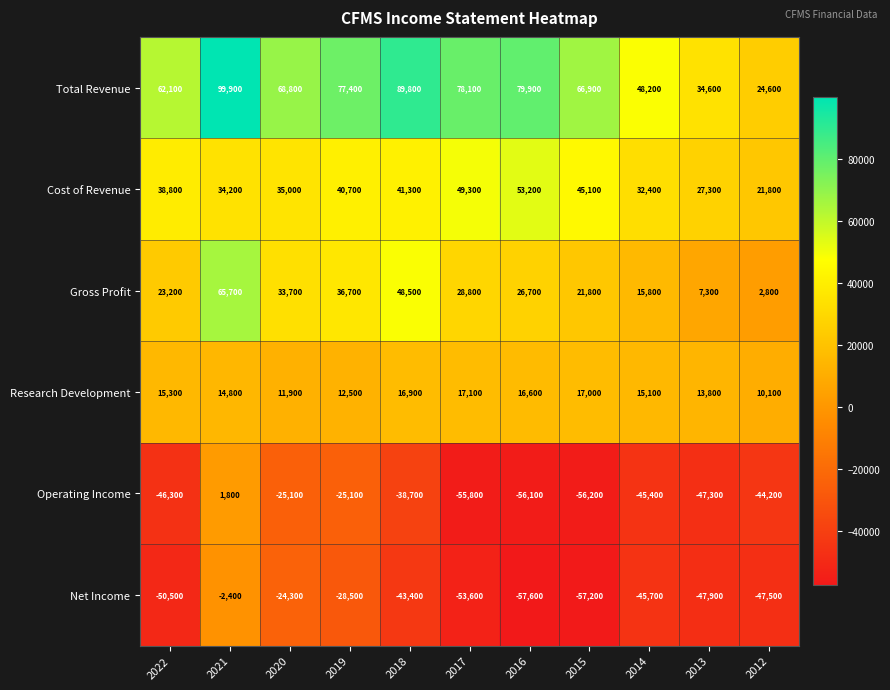

At how many categories does at least one series exceed 7345?

11